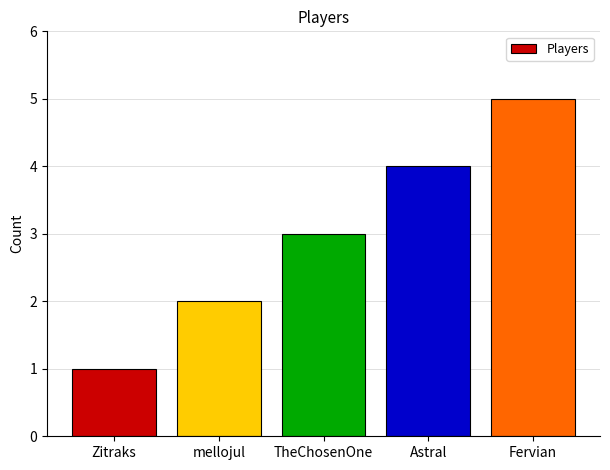

Is it true that the value at TheChosenOne is 2?

False